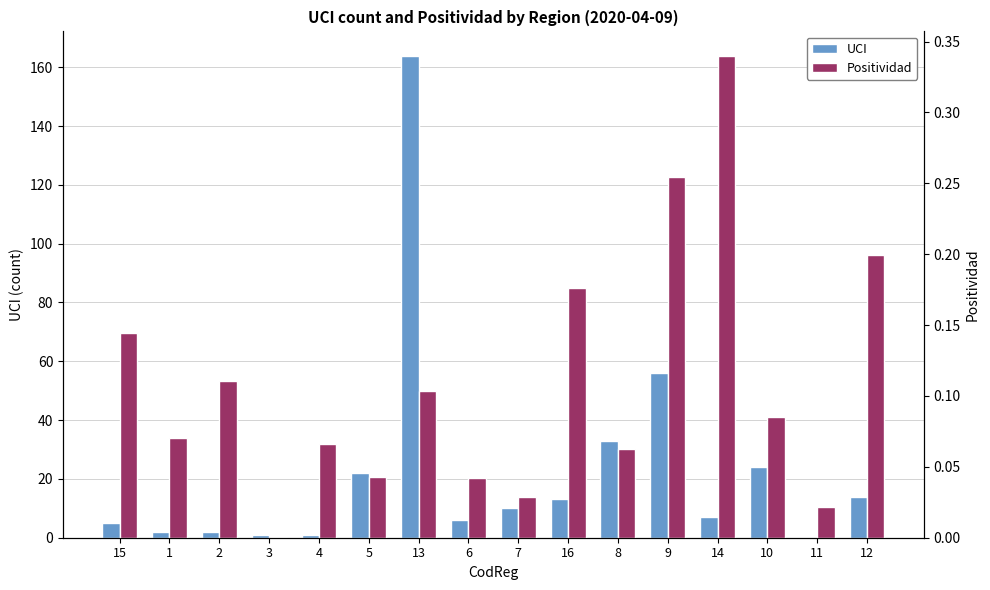

Which category has the highest value across all series?

13